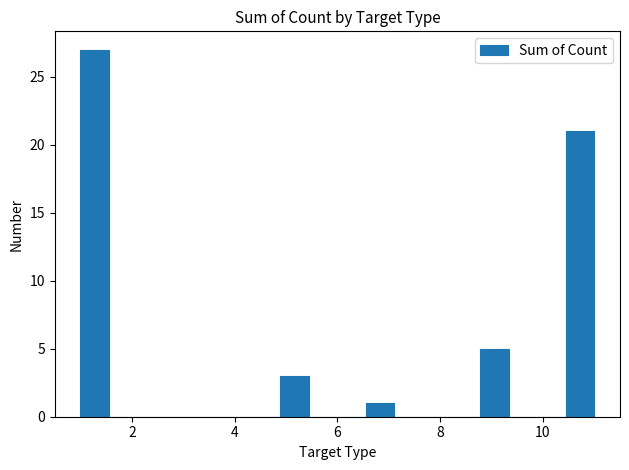

Around what value on the x-axis is the tallest bar? Give the approximate position of its centre, as read against the axis.

1.2